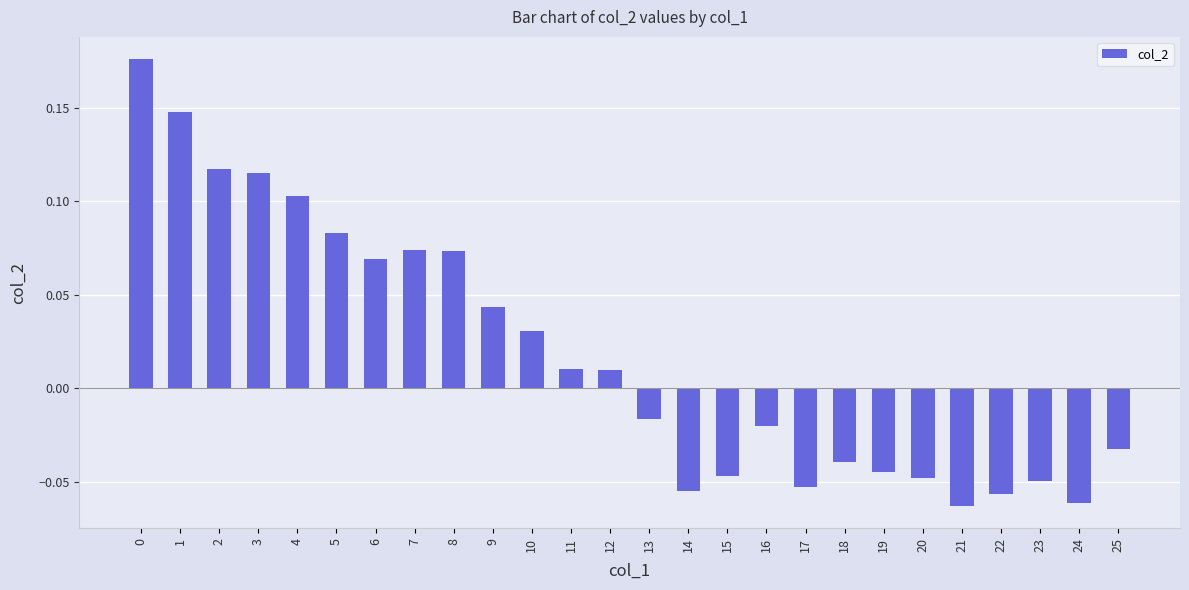

What is the sum of all values?

0.5